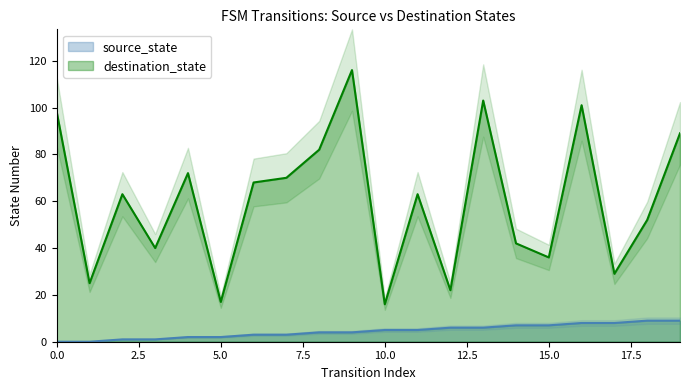

What is the difference between the highest and lowest values at 12?

16